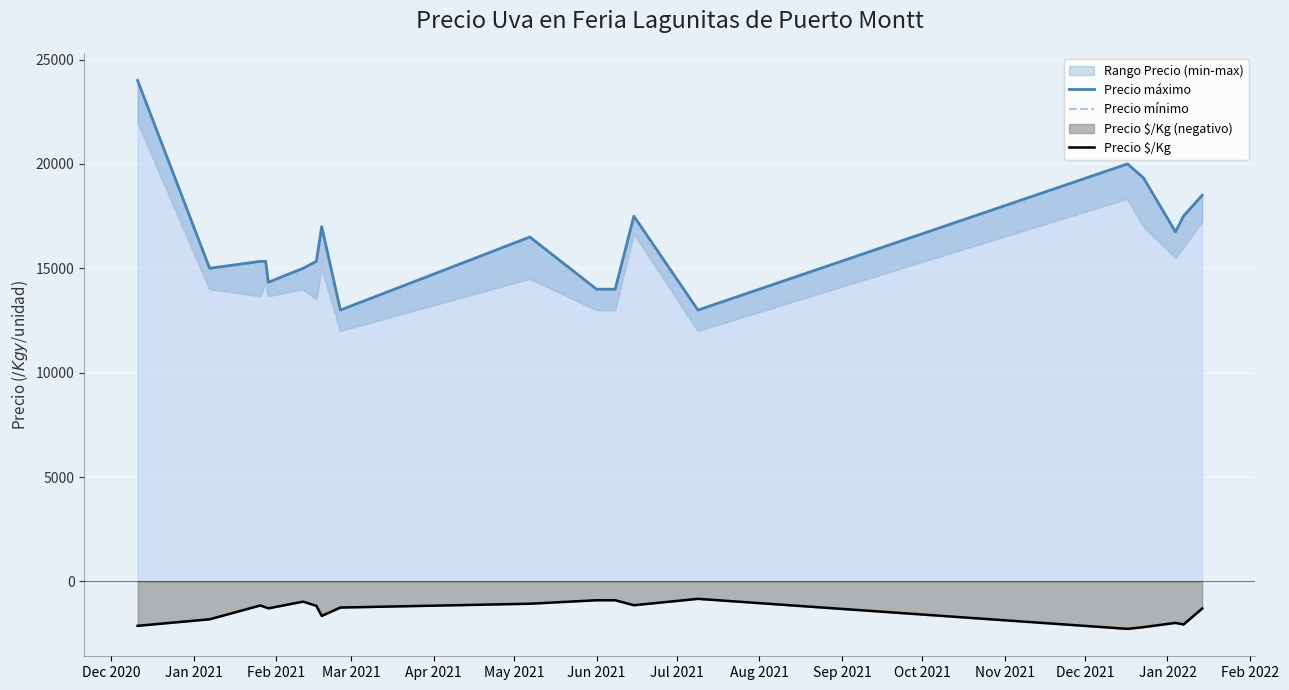

What is the minimum value for Precio $/Kg?

-2271